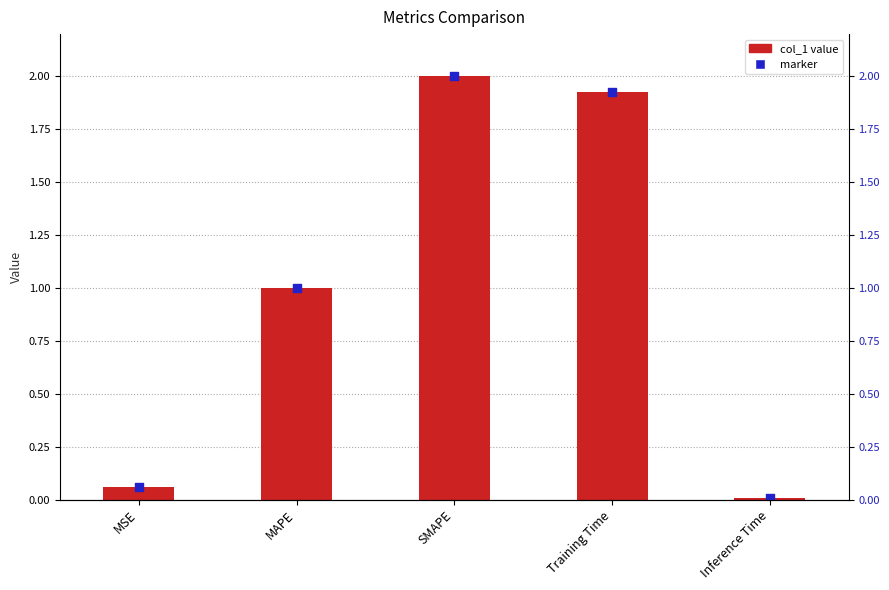

What is the change in value from SMAPE to Training Time?

-0.1